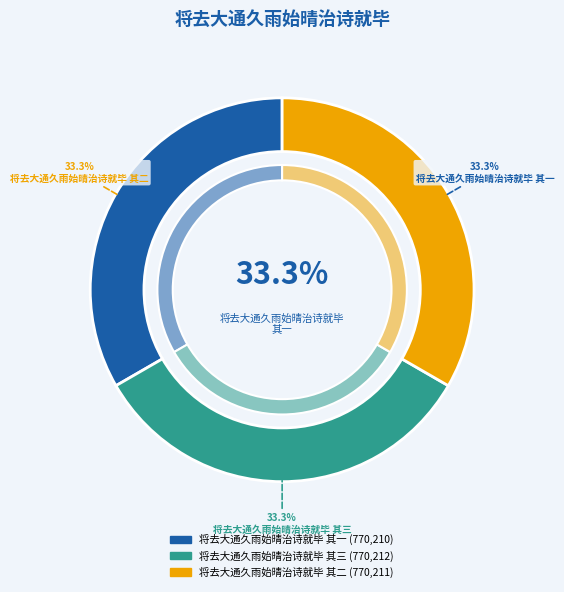

What is the change in value from 将去大通久雨始晴治诗就毕 其一 to 将去大通久雨始晴治诗就毕 其三?

+2